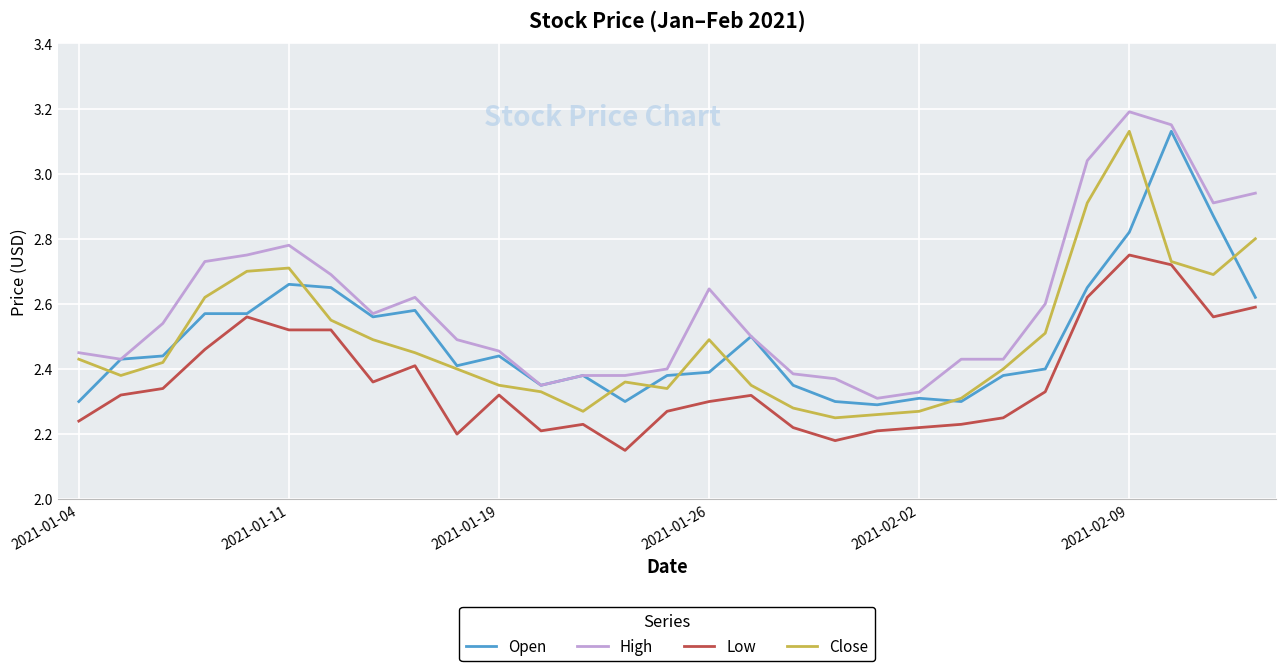

How many lines are shown in the chart?

4